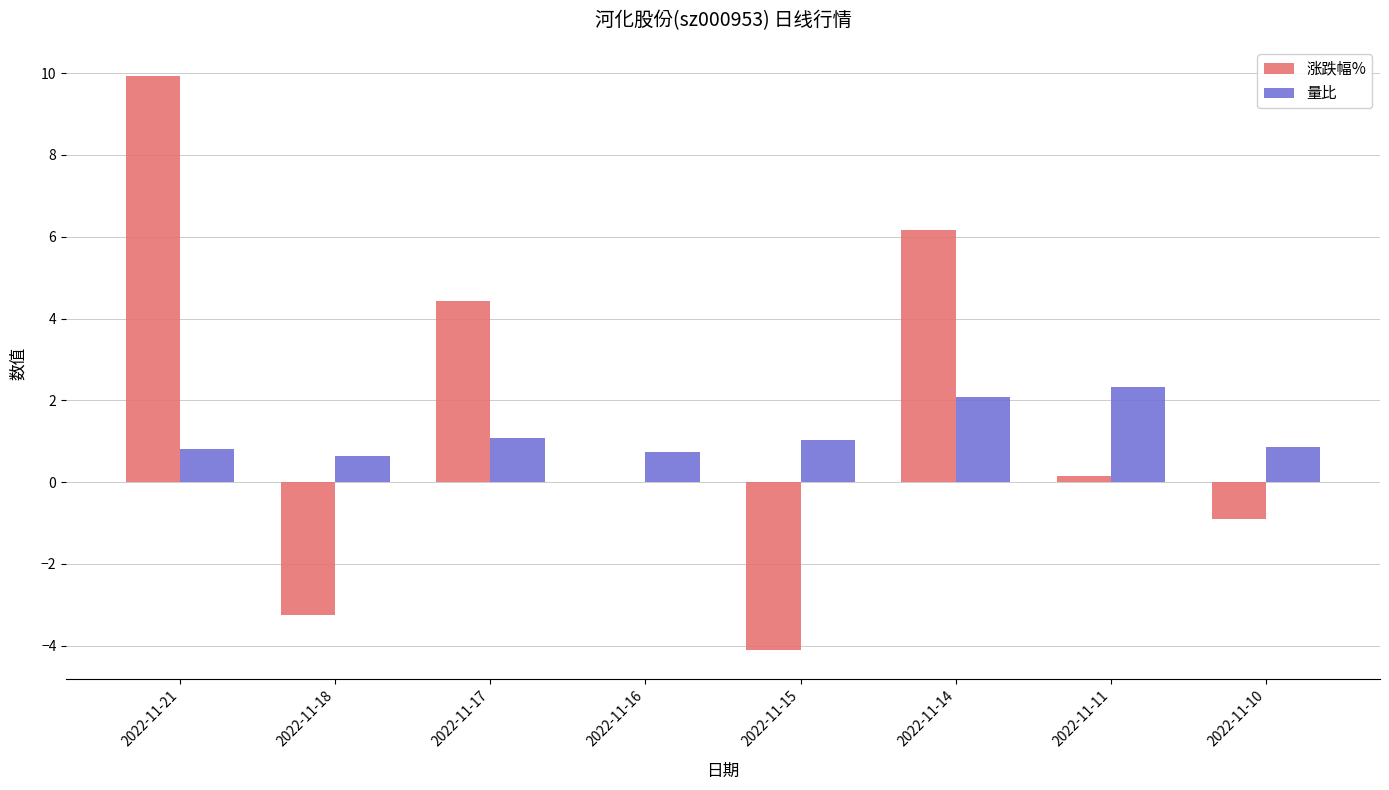

Which series has the largest range (max minus min)?

涨跌幅%